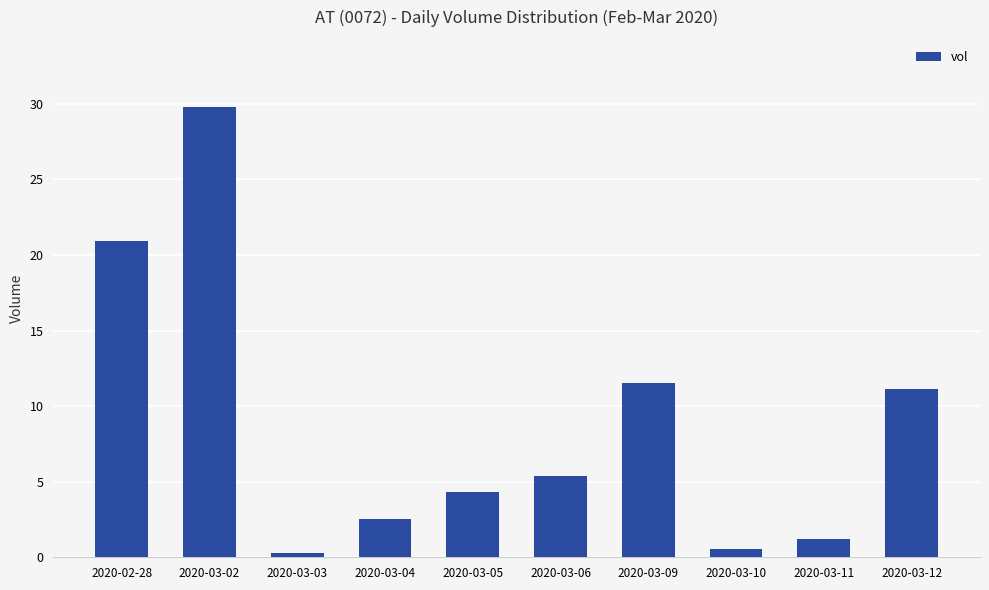

Are the bars horizontal?

No